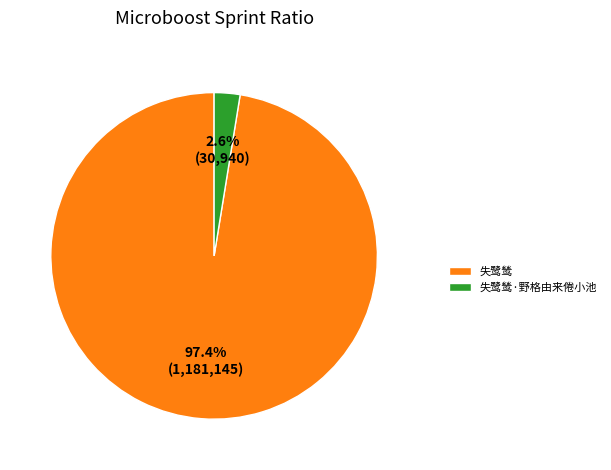

Rank the categories by value from lowest to highest.

失鹭鸶·野格由来倦小池, 失鹭鸶